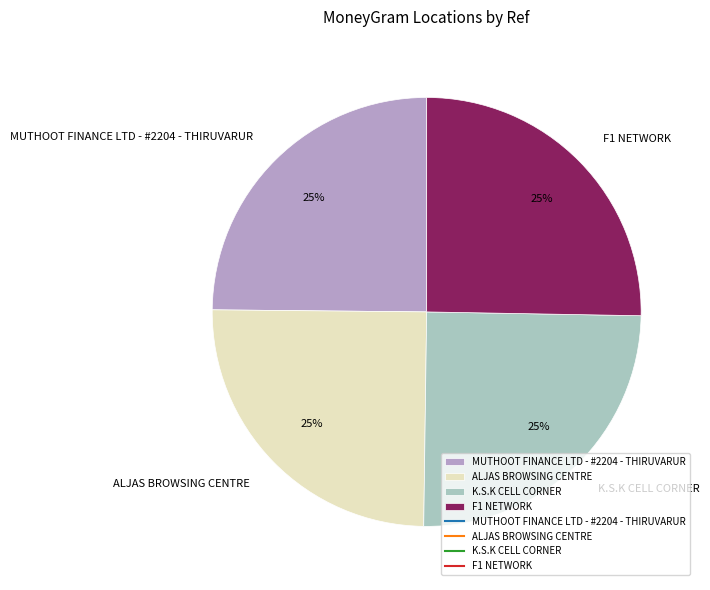

Count the number of slices in the pie.

4